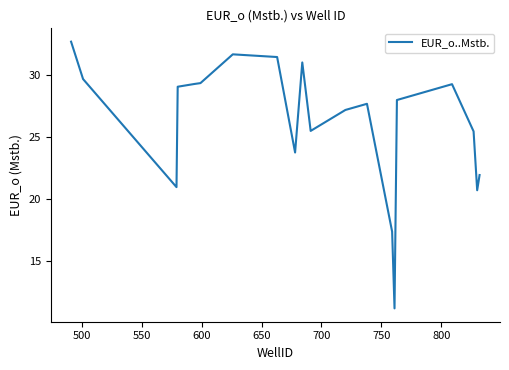

What is the maximum value shown in the chart?

32.7